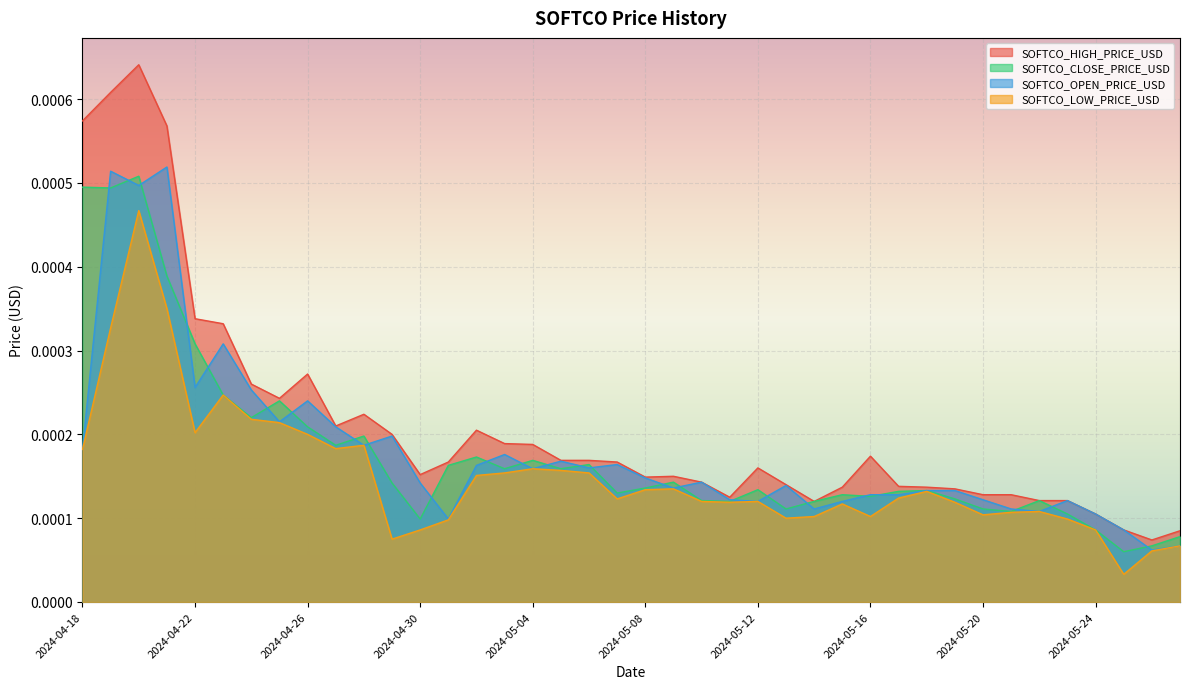

What is the label of the 33rd point from the right?

2024-04-25